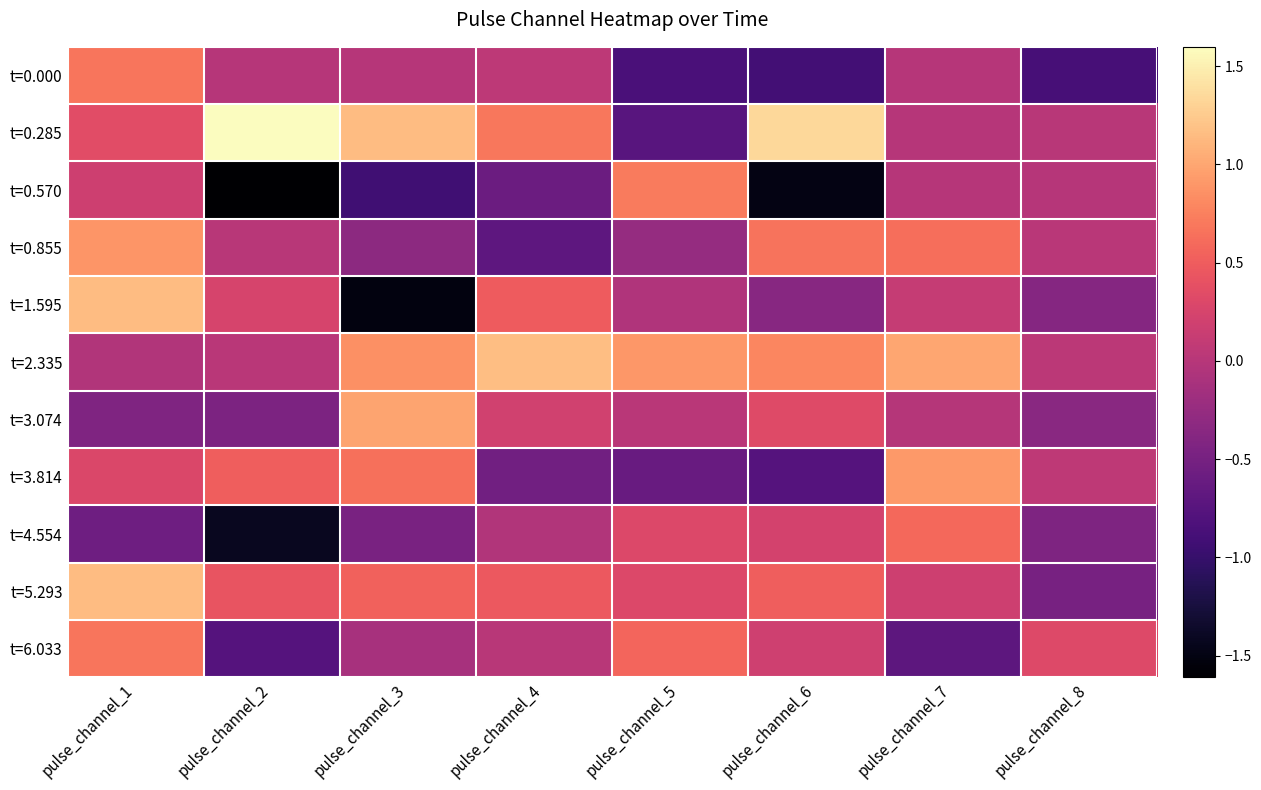

How many data points does each series have?

8